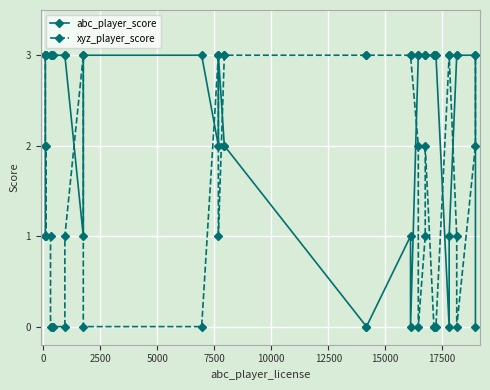

True or false: abc_player_score has a value of 5 at 15000.

False